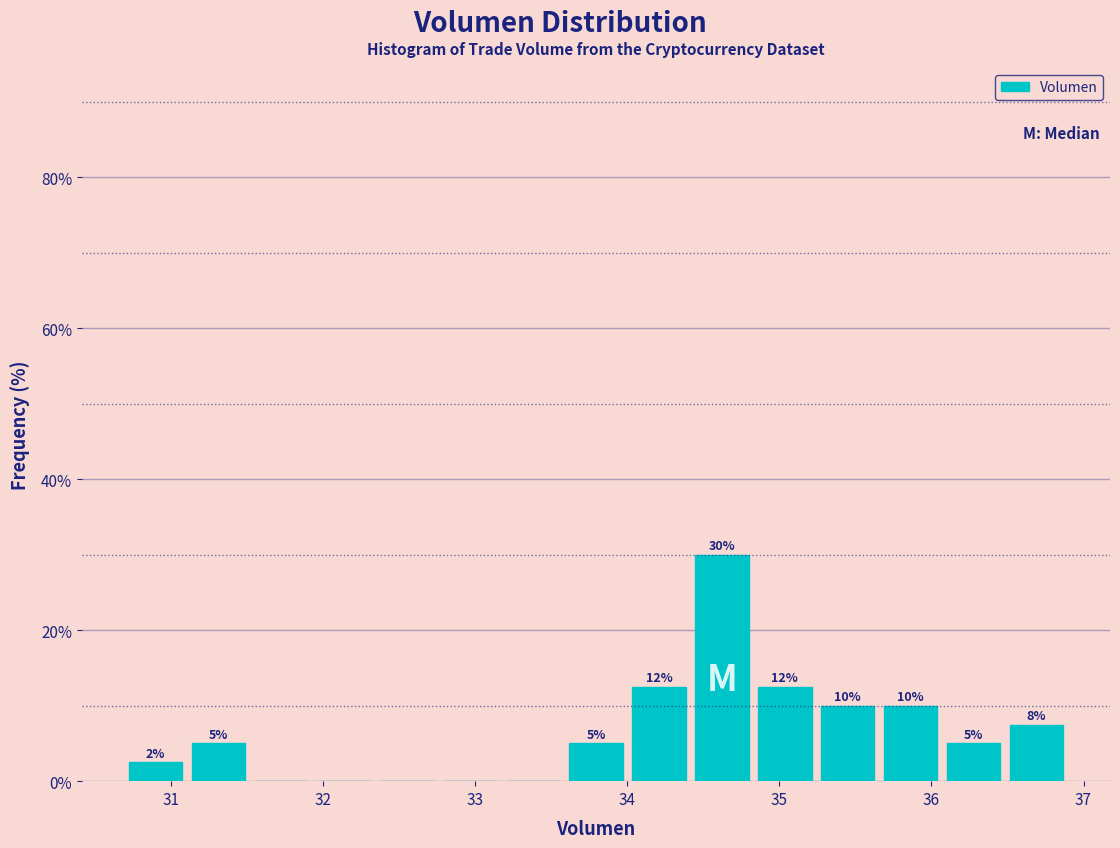

Over which range of the x-axis is the bar tallest?

34.4 to 34.8